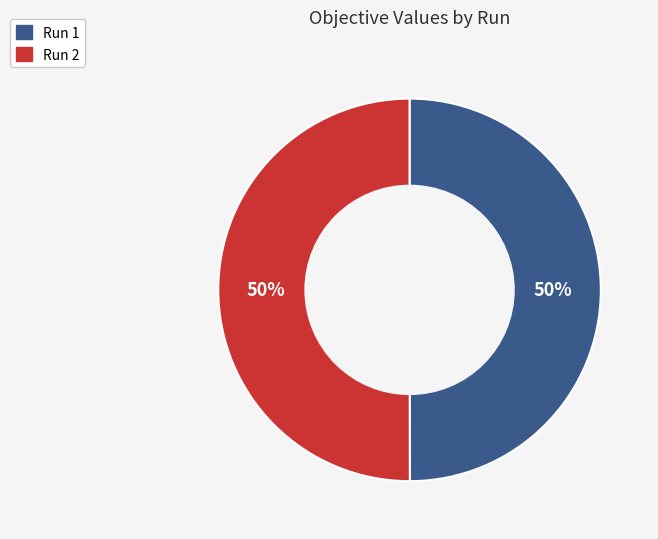

Count the number of slices in the pie.

2